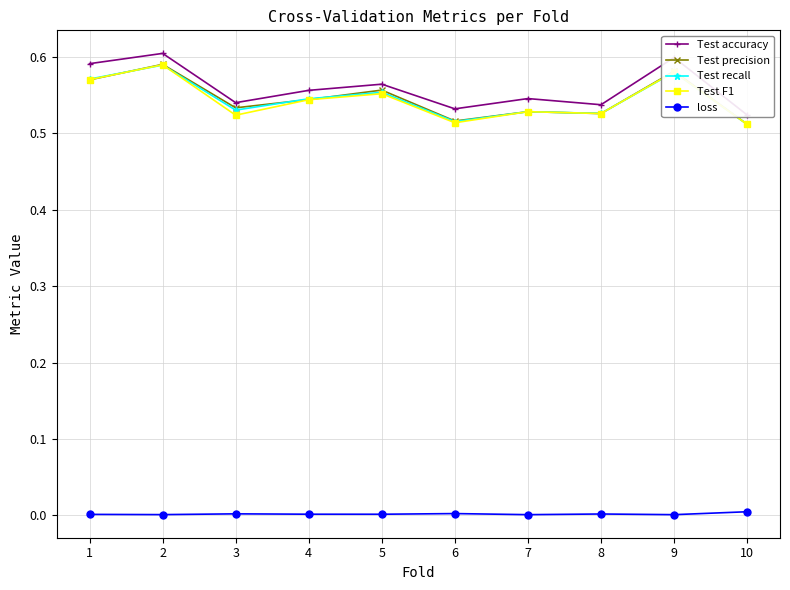

At which category is the sum across all series the highest?

2